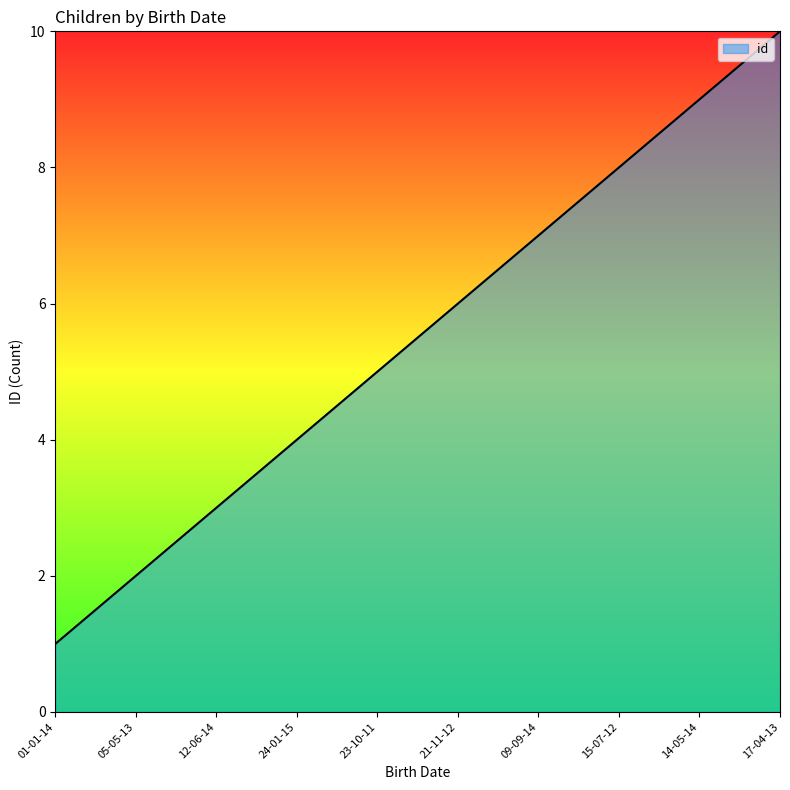

Which has a higher value, 14-05-14 or 17-04-13?

17-04-13